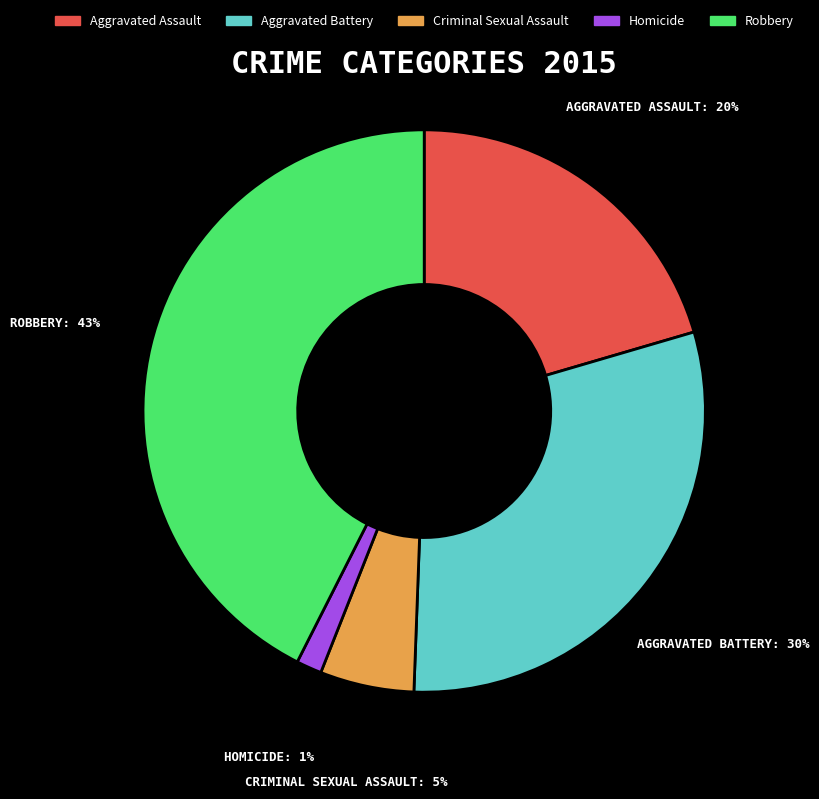

Is there a majority slice in this chart?

No